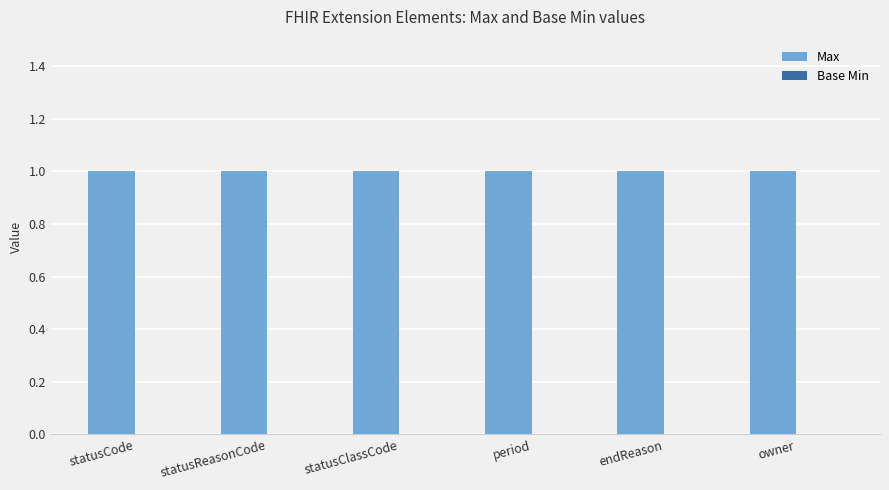

What is the label of the 5th bar from the right?

statusReasonCode